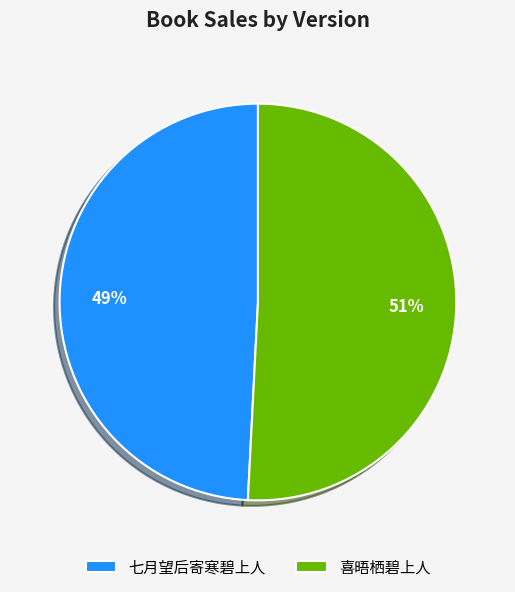

What percentage is the 七月望后寄寒碧上人 slice, to the nearest percent?

49%